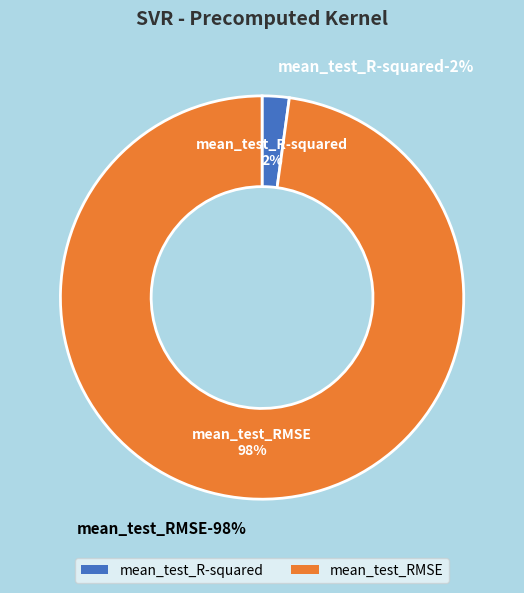

To the nearest percent, what is the difference between the mean_test_RMSE and mean_test_R-squared slice percentages?

96%